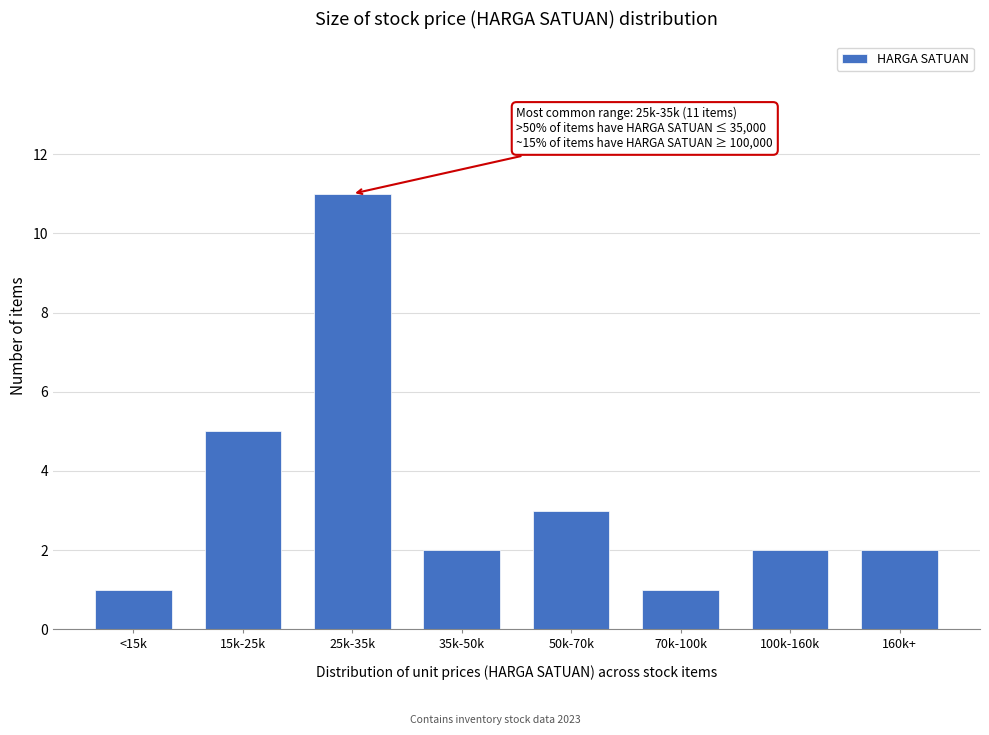

Reading left to right, extract all data points from this chart.

1	5	11	2	3	1	2	2